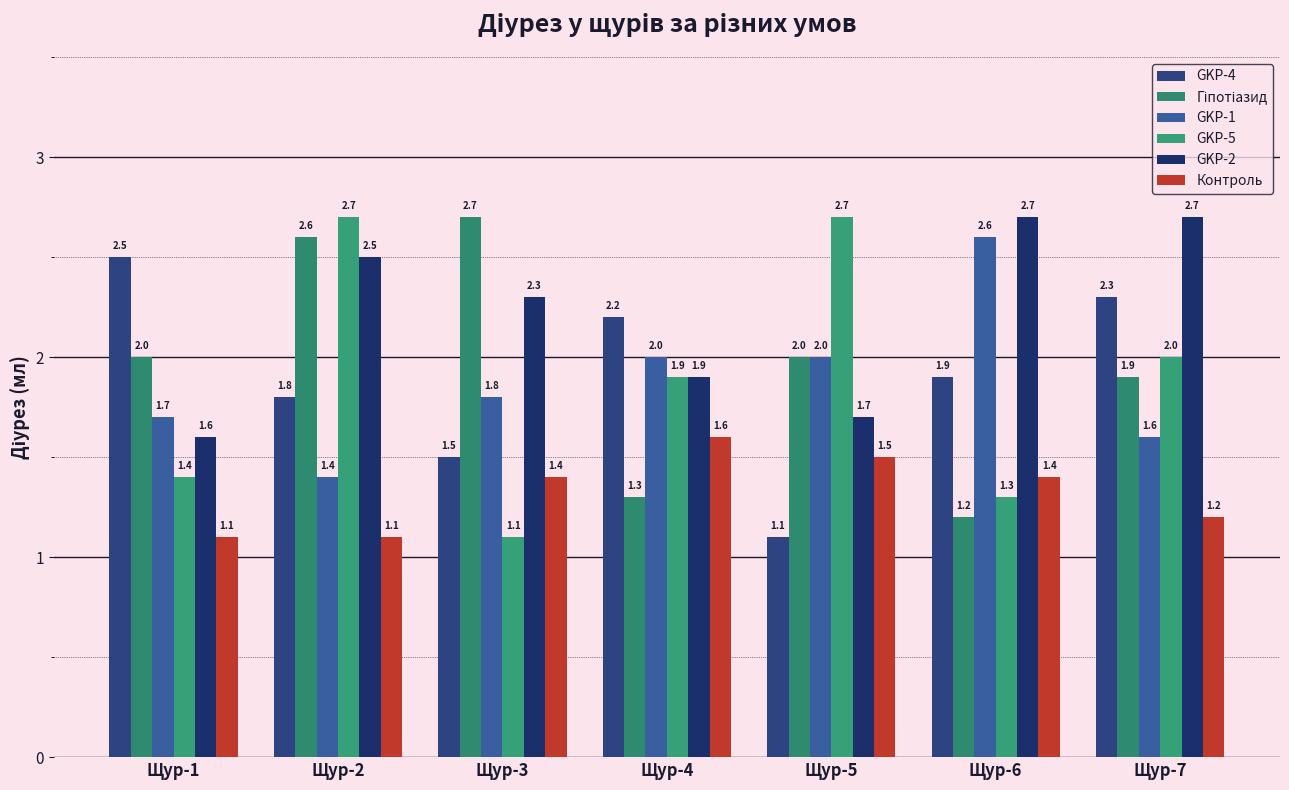

Does the chart contain any negative values?

No